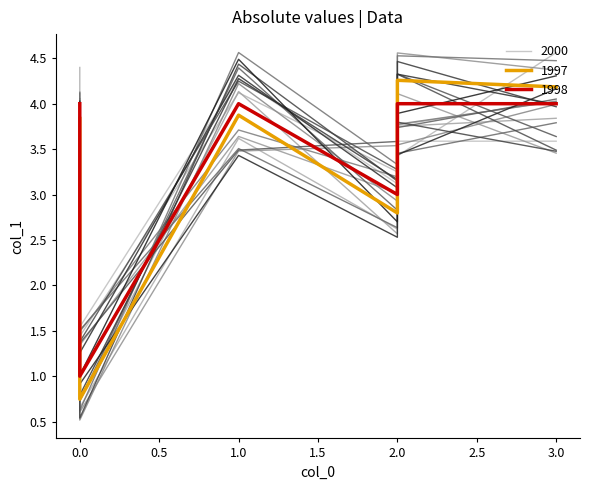

Is it true that the value at 2 is 3?

True